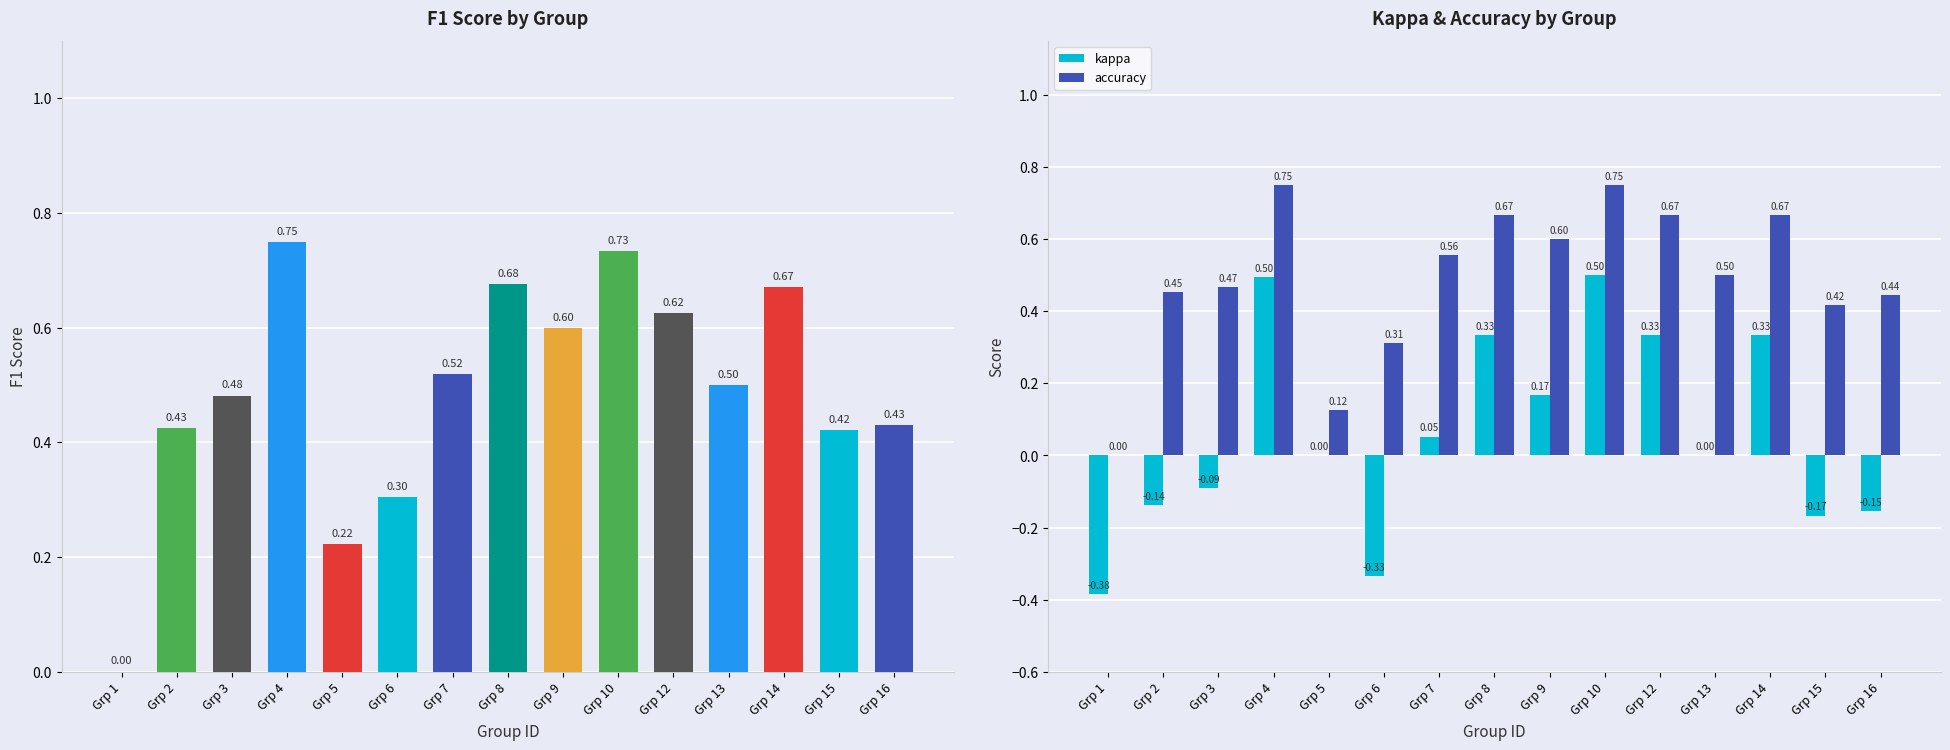

Rank the series at Grp 3 from highest to lowest value.

f1, accuracy, kappa